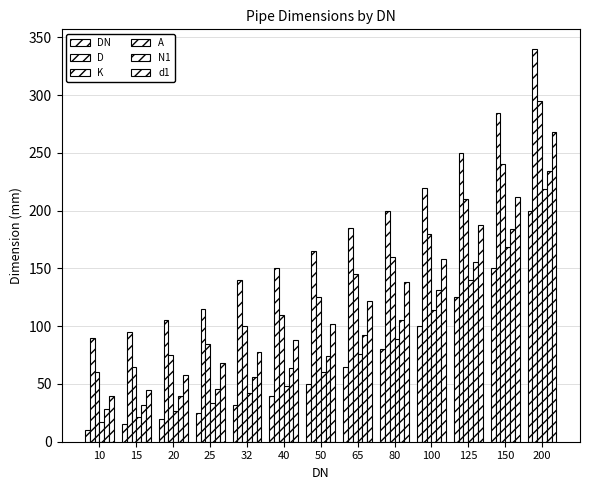

Reading left to right, what are all the values shown in this chart?

DN: 10.0	15.0	20.0	25.0	32.0	40.0	50.0	65.0	80.0	100.0	125.0	150.0	200.0
D: 90.0	95.0	105.0	115.0	140.0	150.0	165.0	185.0	200.0	220.0	250.0	285.0	340.0
K: 60.0	65.0	75.0	85.0	100.0	110.0	125.0	145.0	160.0	180.0	210.0	240.0	295.0
A: 17.2	21.3	26.9	33.7	42.4	48.3	60.3	76.1	88.9	114.3	139.7	168.3	219.1
N1: 28.0	32.0	40.0	46.0	56.0	64.0	74.0	92.0	105.0	131.0	156.0	184.0	234.0
d1: 40.0	45.0	58.0	68.0	78.0	88.0	102.0	122.0	138.0	158.0	188.0	212.0	268.0